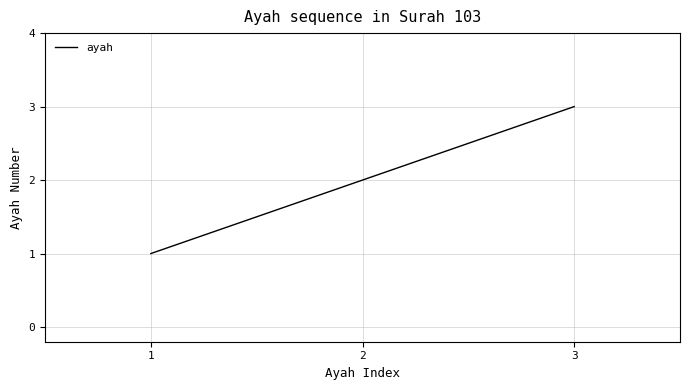

Rank the categories by value from highest to lowest.

3, 2, 1